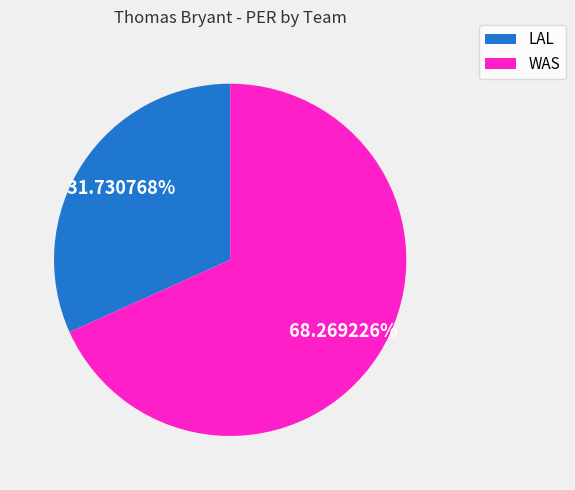

Rank the categories by value from lowest to highest.

LAL, WAS